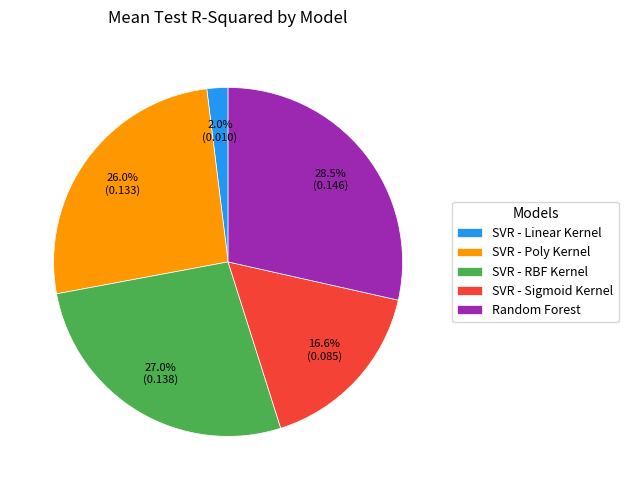

Which slice is the smallest?

SVR - Linear Kernel